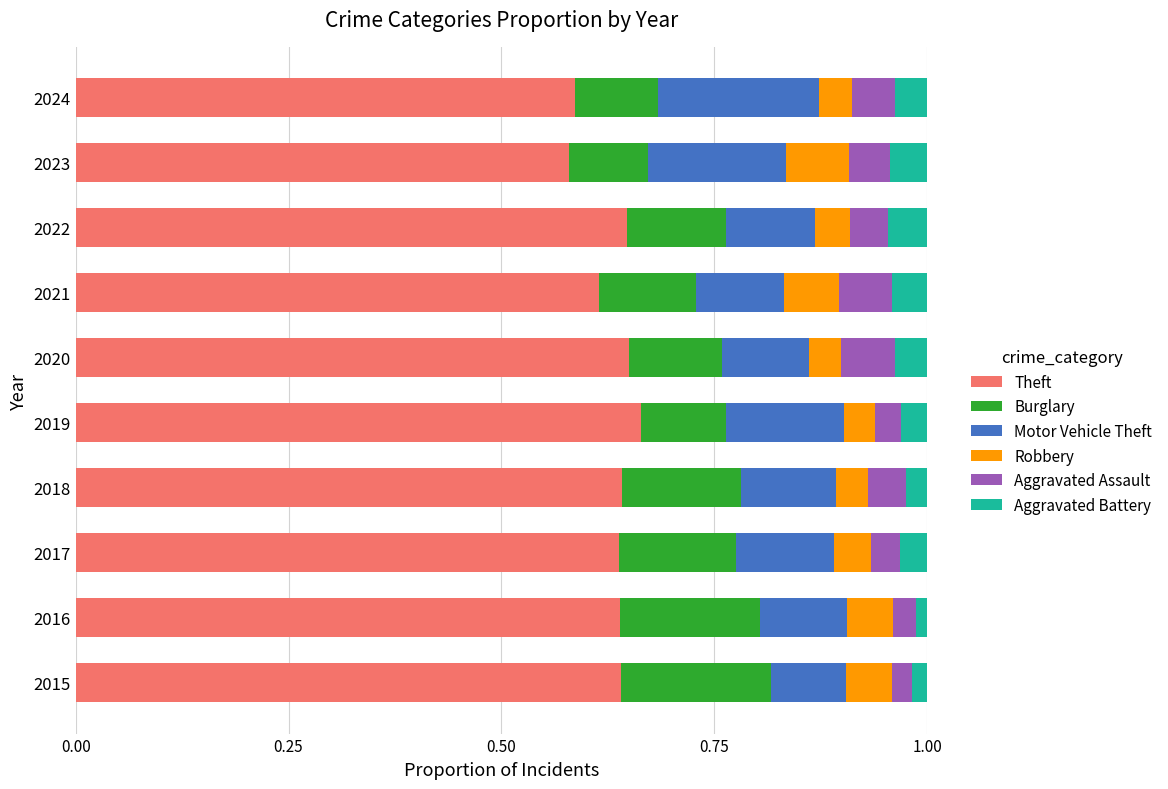

How many Aggravated Assault values are between 0 and 1?

10